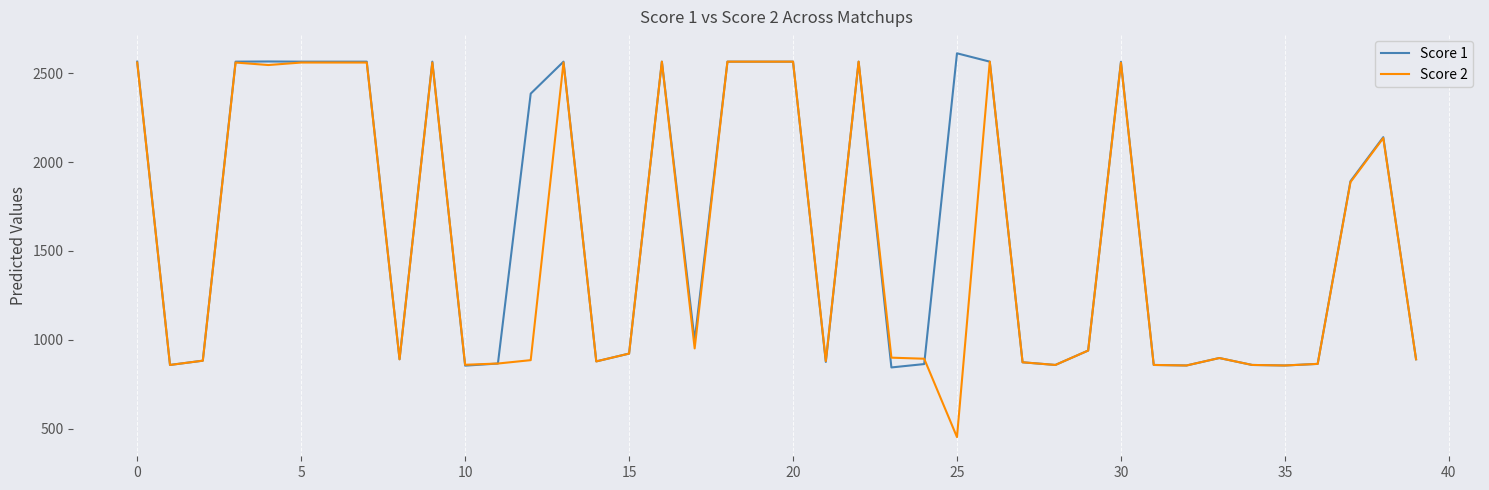

What is the maximum value for Score 1?

2612